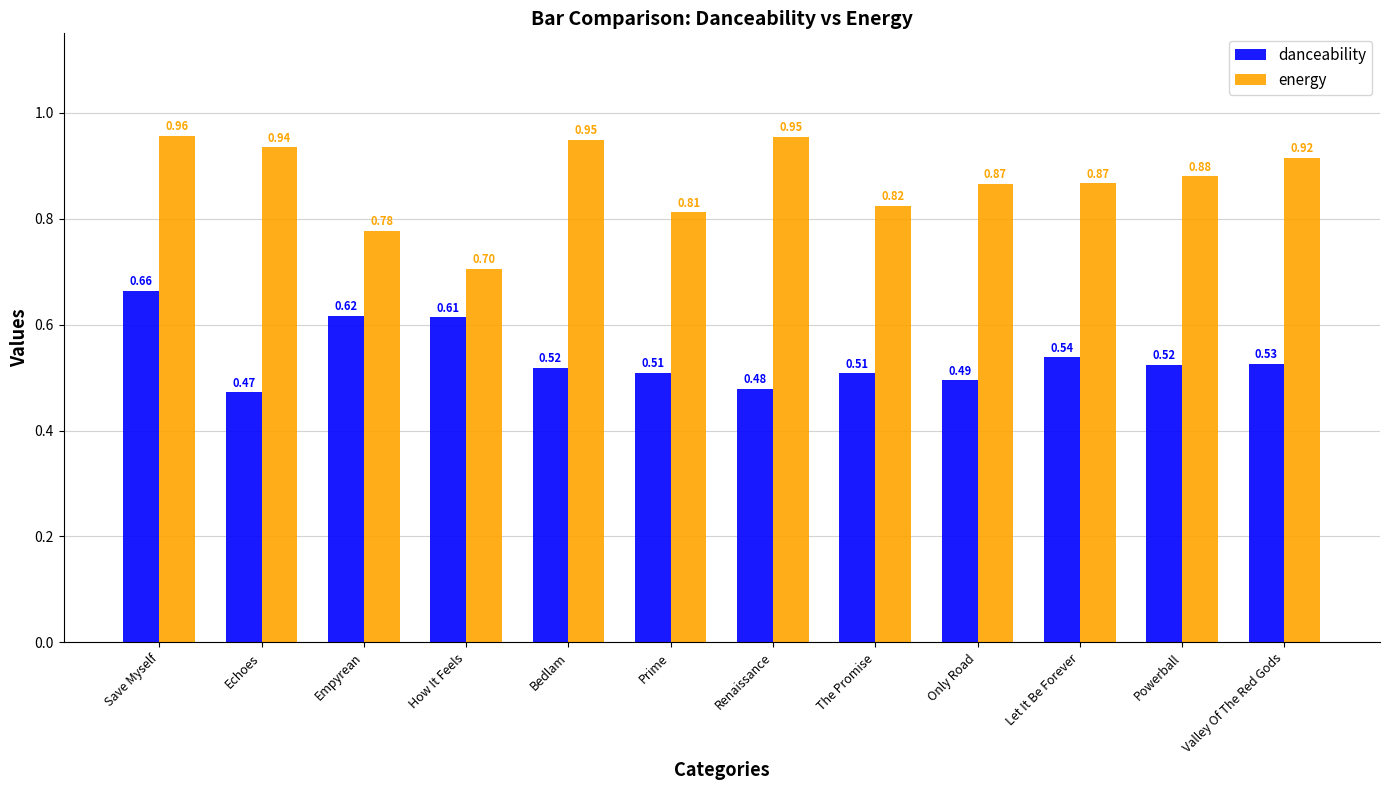

How many danceability values are between 0 and 1?

12